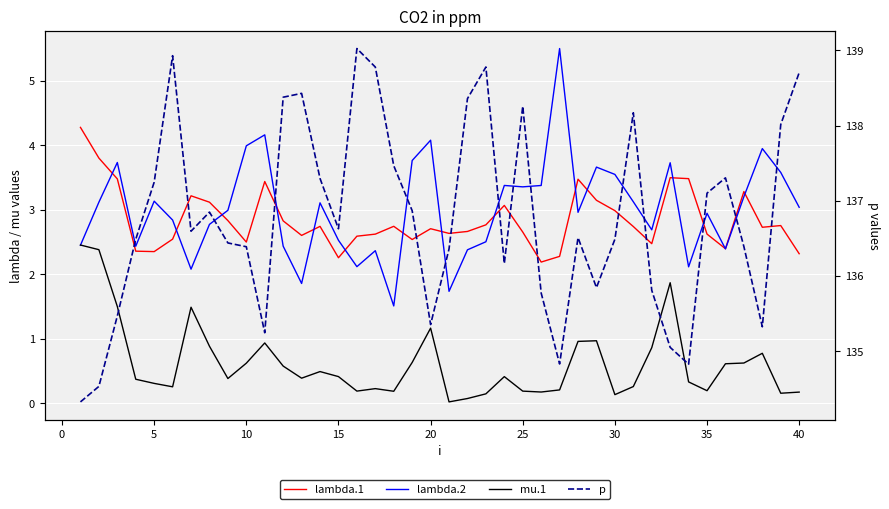

The value of lambda.2 at 0 is 0.7. True or false?

False